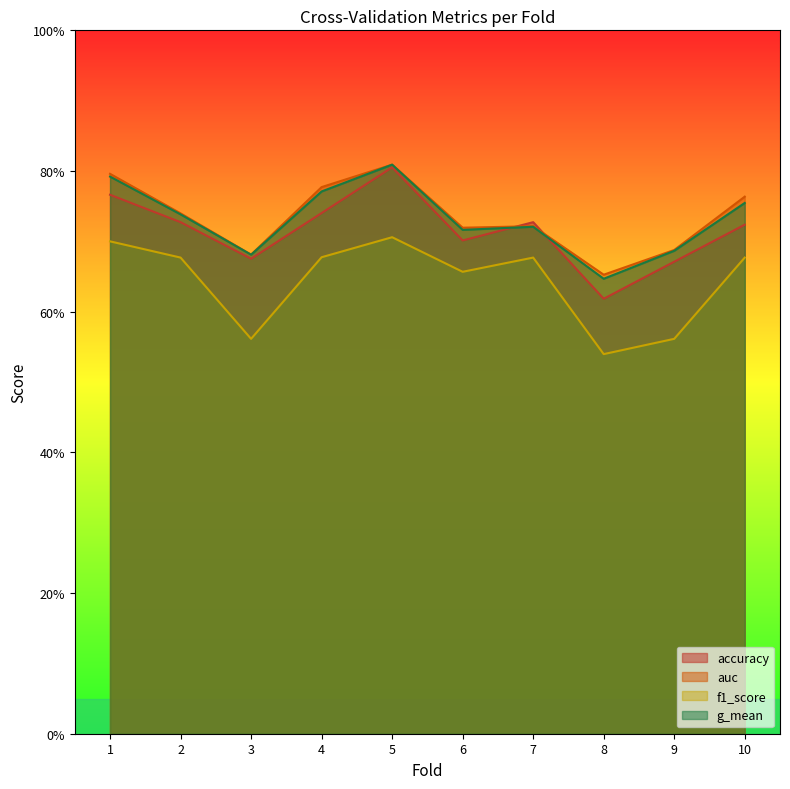

Which series has the largest total across all categories?

auc